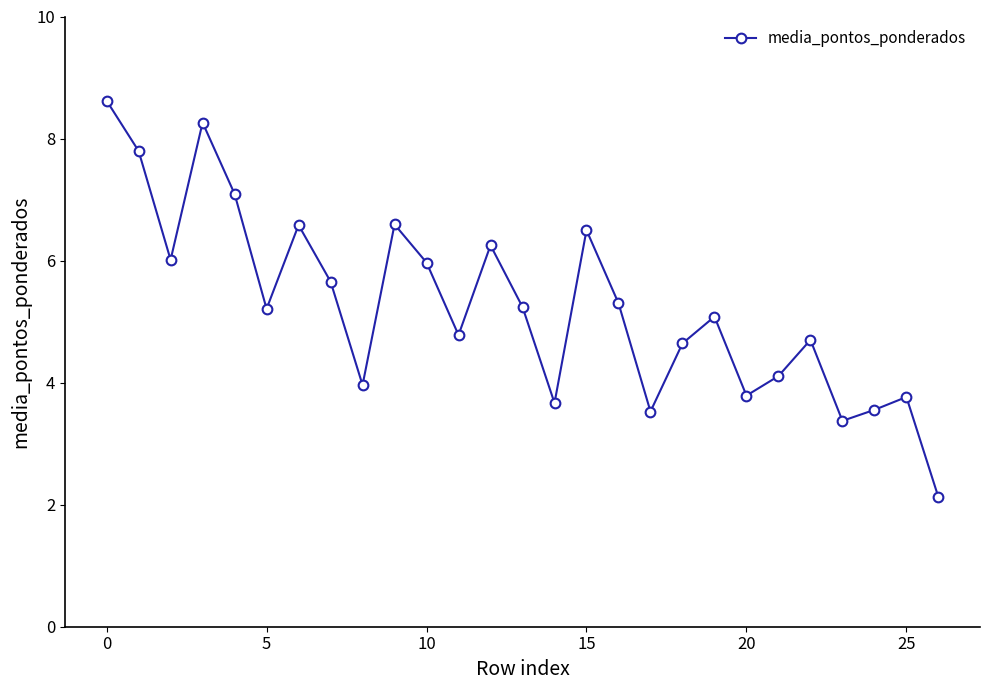

What is the value of the 14th point from the left?

5.2